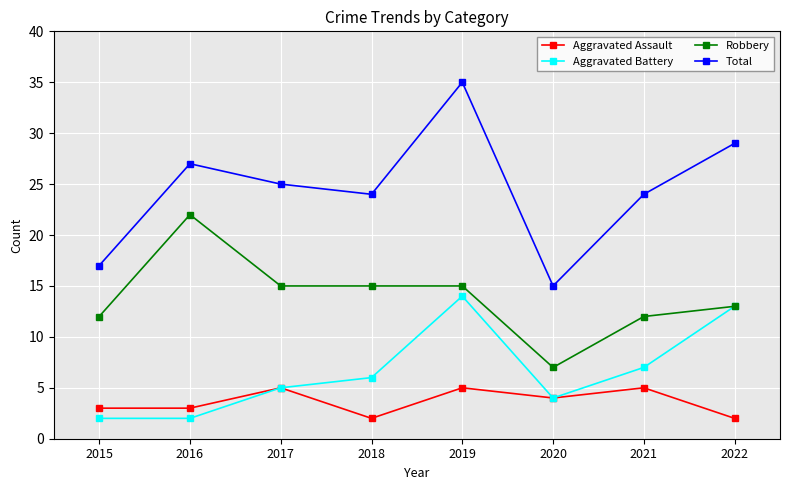

What is the total value across all series at 2016?

54